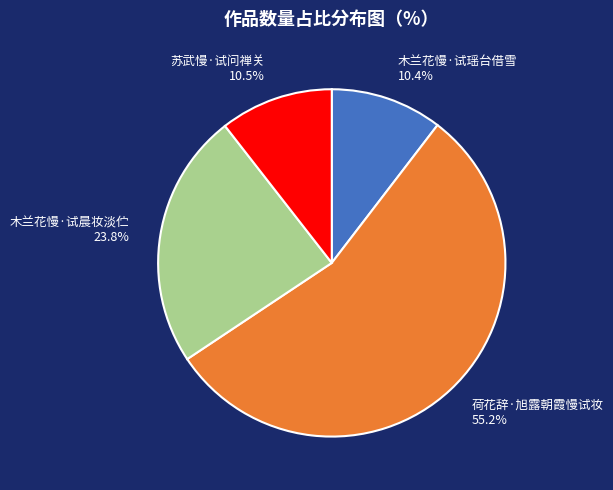

Which category has the biggest portion of the pie?

荷花辞·旭露朝霞慢试妆